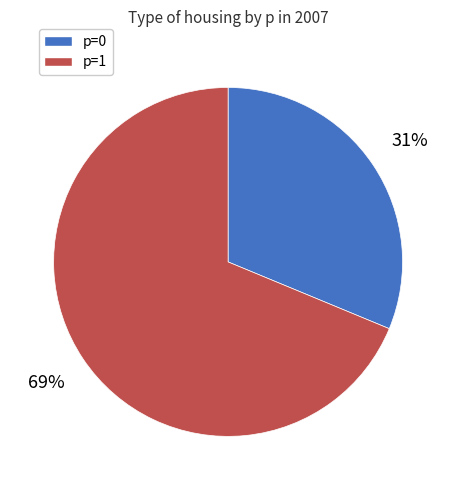

How many segments does this pie chart have?

2